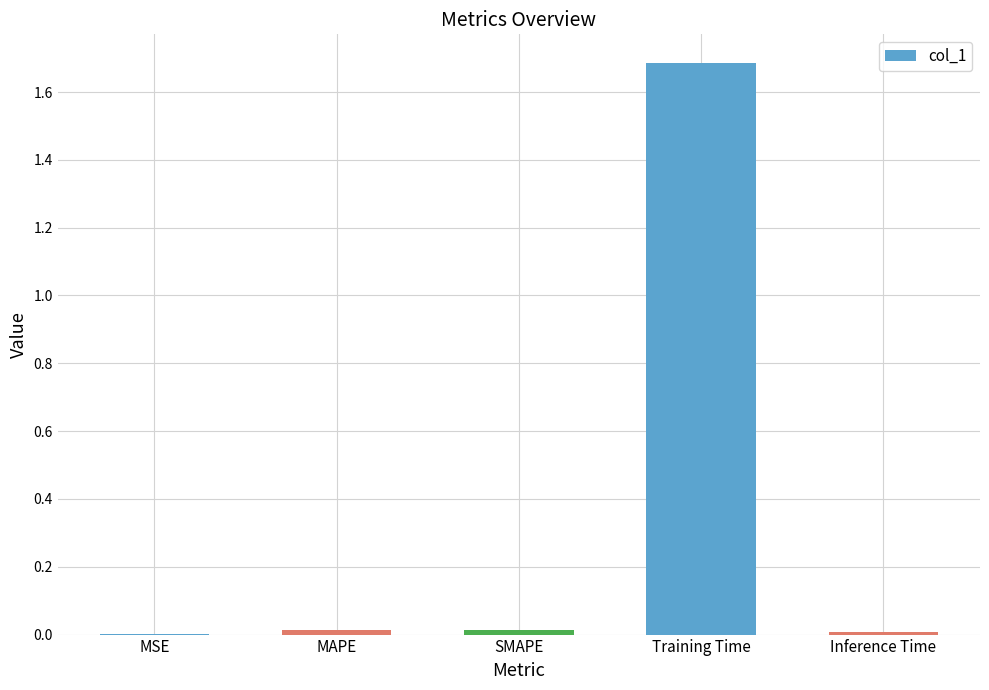

At which category does the chart reach its peak across all series?

Training Time